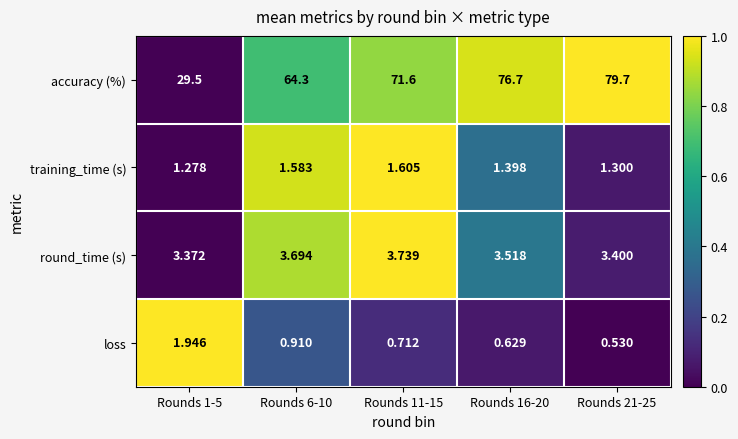

At which category does the chart reach its minimum across all series?

Rounds 21-25